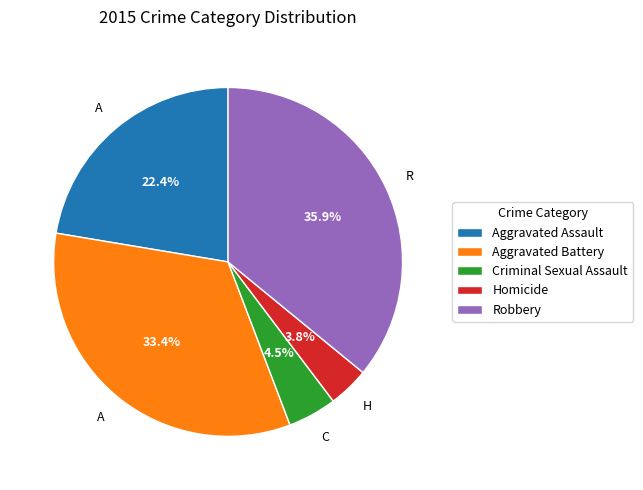

Which category has the smallest portion of the pie?

Homicide